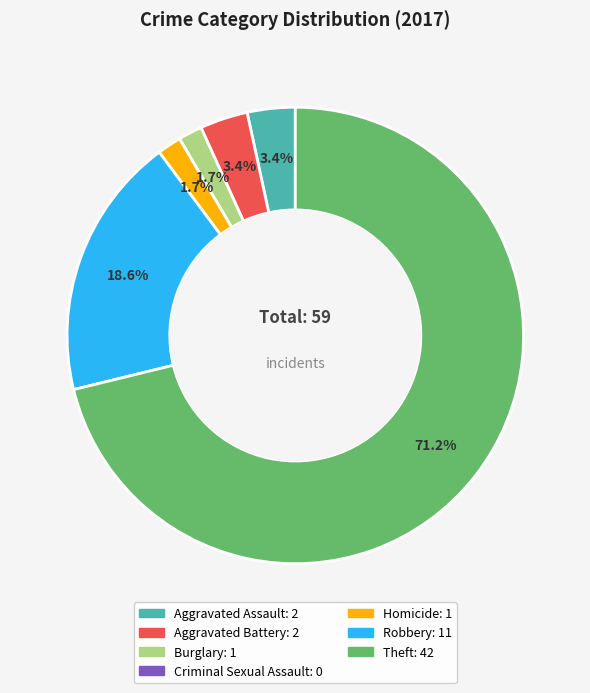

What is the largest slice in the pie chart?

Theft